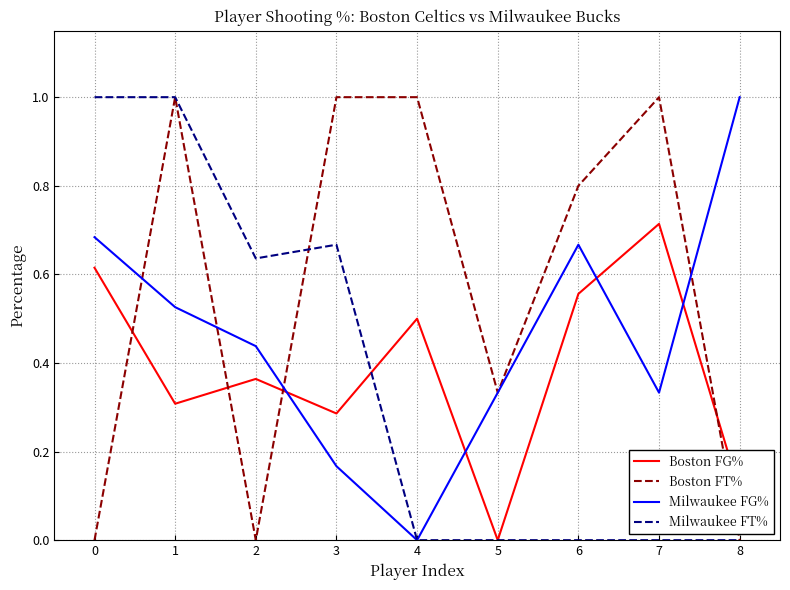

What is the total value across all series at 1?

2.8